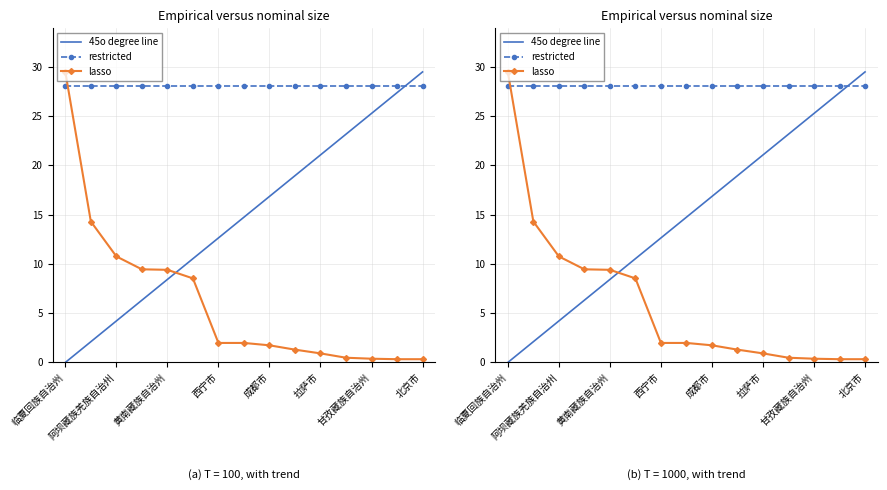

What is the label of the 12th point from the left?

苏州市